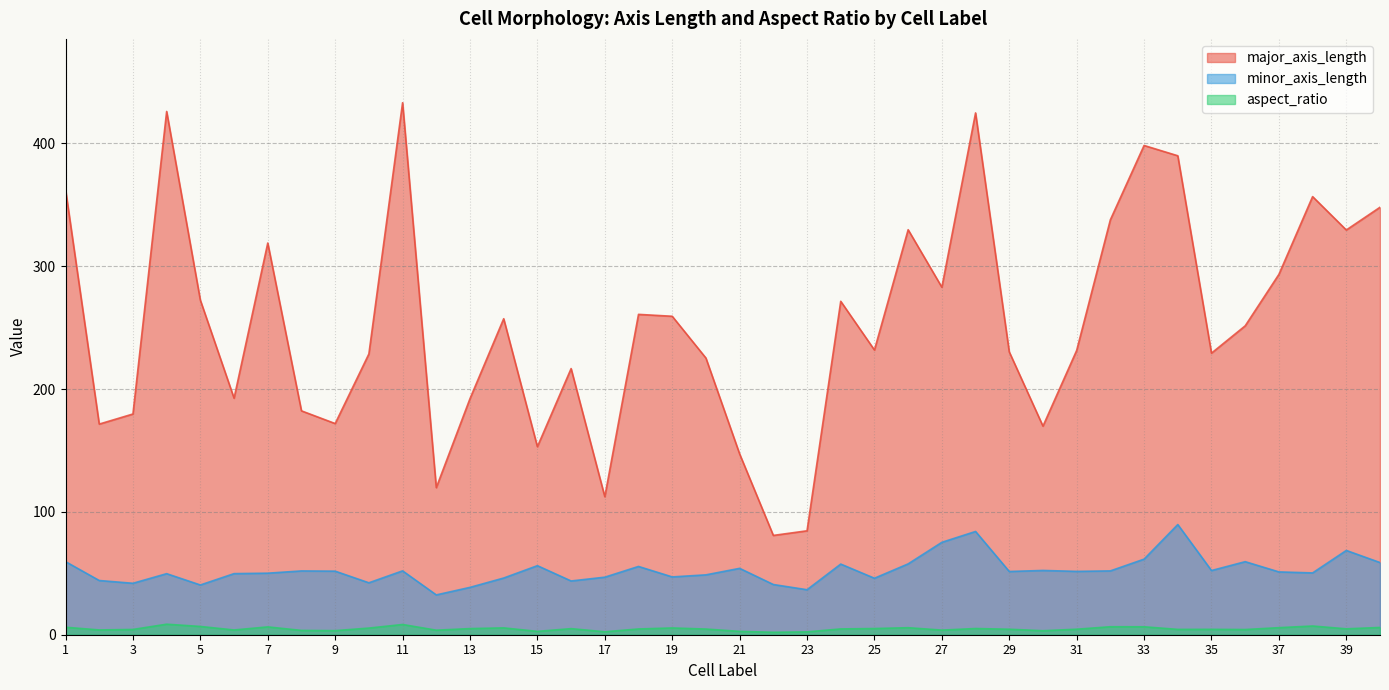

At which label is minor_axis_length closest to 61?

33